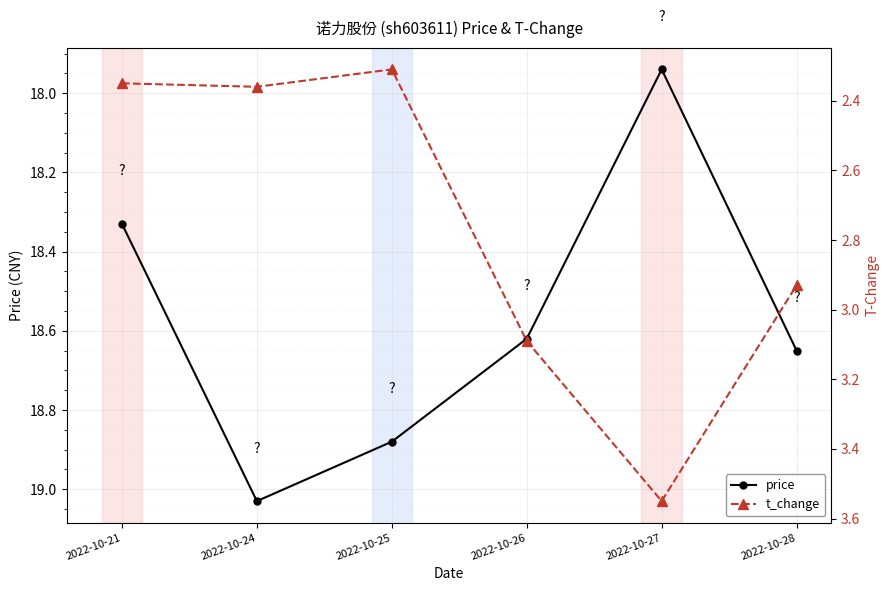

True or false: t_change has a value of 5.0 at 2022-10-26.

False